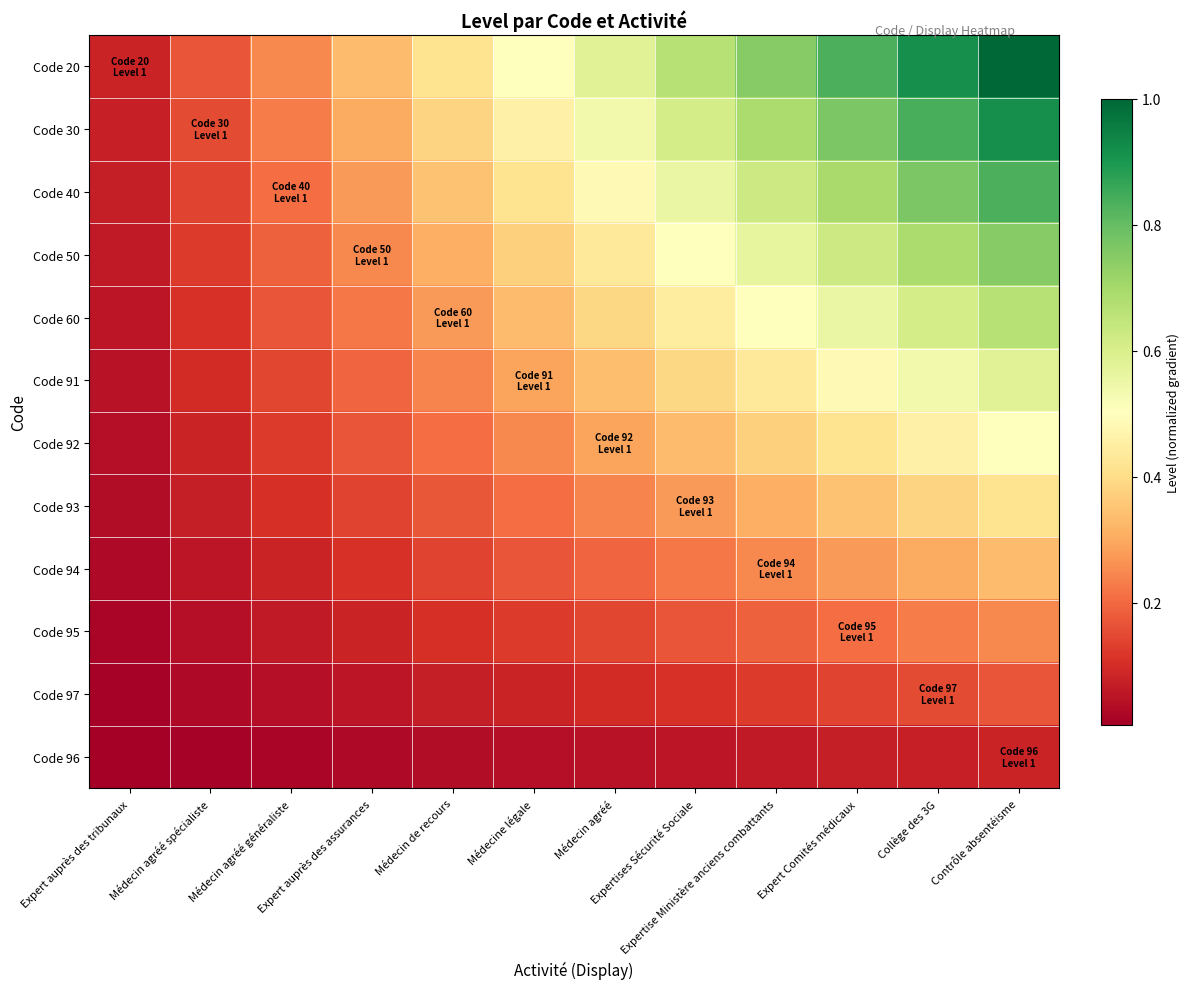

Reading right to left, extract all data points from this chart.

Code 20: Contrôle absentéisme=1.0	Collège des 3G=0.9	Expert Comités médicaux=0.8	Expertise Ministère anciens combattants=0.8	Expertises Sécurité Sociale=0.7	Médecin agréé=0.6	Médecine légale=0.5	Médecin de recours=0.4	Expert auprès des assurances=0.3	Médecin agréé généraliste=0.2	Médecin agréé spécialiste=0.2	Expert auprès des tribunaux=0.1
Code 30: Contrôle absentéisme=0.9	Collège des 3G=0.8	Expert Comités médicaux=0.8	Expertise Ministère anciens combattants=0.7	Expertises Sécurité Sociale=0.6	Médecin agréé=0.5	Médecine légale=0.5	Médecin de recours=0.4	Expert auprès des assurances=0.3	Médecin agréé généraliste=0.2	Médecin agréé spécialiste=0.2	Expert auprès des tribunaux=0.1
Code 40: Contrôle absentéisme=0.8	Collège des 3G=0.8	Expert Comités médicaux=0.7	Expertise Ministère anciens combattants=0.6	Expertises Sécurité Sociale=0.6	Médecin agréé=0.5	Médecine légale=0.4	Médecin de recours=0.3	Expert auprès des assurances=0.3	Médecin agréé généraliste=0.2	Médecin agréé spécialiste=0.1	Expert auprès des tribunaux=0.1
Code 50: Contrôle absentéisme=0.8	Collège des 3G=0.7	Expert Comités médicaux=0.6	Expertise Ministère anciens combattants=0.6	Expertises Sécurité Sociale=0.5	Médecin agréé=0.4	Médecine légale=0.4	Médecin de recours=0.3	Expert auprès des assurances=0.2	Médecin agréé généraliste=0.2	Médecin agréé spécialiste=0.1	Expert auprès des tribunaux=0.1
Code 60: Contrôle absentéisme=0.7	Collège des 3G=0.6	Expert Comités médicaux=0.6	Expertise Ministère anciens combattants=0.5	Expertises Sécurité Sociale=0.4	Médecin agréé=0.4	Médecine légale=0.3	Médecin de recours=0.3	Expert auprès des assurances=0.2	Médecin agréé généraliste=0.2	Médecin agréé spécialiste=0.1	Expert auprès des tribunaux=0.1
Code 91: Contrôle absentéisme=0.6	Collège des 3G=0.5	Expert Comités médicaux=0.5	Expertise Ministère anciens combattants=0.4	Expertises Sécurité Sociale=0.4	Médecin agréé=0.3	Médecine légale=0.3	Médecin de recours=0.2	Expert auprès des assurances=0.2	Médecin agréé généraliste=0.1	Médecin agréé spécialiste=0.1	Expert auprès des tribunaux=0.0
Code 92: Contrôle absentéisme=0.5	Collège des 3G=0.5	Expert Comités médicaux=0.4	Expertise Ministère anciens combattants=0.4	Expertises Sécurité Sociale=0.3	Médecin agréé=0.3	Médecine légale=0.2	Médecin de recours=0.2	Expert auprès des assurances=0.2	Médecin agréé généraliste=0.1	Médecin agréé spécialiste=0.1	Expert auprès des tribunaux=0.0
Code 93: Contrôle absentéisme=0.4	Collège des 3G=0.4	Expert Comités médicaux=0.3	Expertise Ministère anciens combattants=0.3	Expertises Sécurité Sociale=0.3	Médecin agréé=0.2	Médecine légale=0.2	Médecin de recours=0.2	Expert auprès des assurances=0.1	Médecin agréé généraliste=0.1	Médecin agréé spécialiste=0.1	Expert auprès des tribunaux=0.0
Code 94: Contrôle absentéisme=0.3	Collège des 3G=0.3	Expert Comités médicaux=0.3	Expertise Ministère anciens combattants=0.2	Expertises Sécurité Sociale=0.2	Médecin agréé=0.2	Médecine légale=0.2	Médecin de recours=0.1	Expert auprès des assurances=0.1	Médecin agréé généraliste=0.1	Médecin agréé spécialiste=0.1	Expert auprès des tribunaux=0.0
Code 95: Contrôle absentéisme=0.2	Collège des 3G=0.2	Expert Comités médicaux=0.2	Expertise Ministère anciens combattants=0.2	Expertises Sécurité Sociale=0.2	Médecin agréé=0.1	Médecine légale=0.1	Médecin de recours=0.1	Expert auprès des assurances=0.1	Médecin agréé généraliste=0.1	Médecin agréé spécialiste=0.0	Expert auprès des tribunaux=0.0
Code 97: Contrôle absentéisme=0.2	Collège des 3G=0.2	Expert Comités médicaux=0.1	Expertise Ministère anciens combattants=0.1	Expertises Sécurité Sociale=0.1	Médecin agréé=0.1	Médecine légale=0.1	Médecin de recours=0.1	Expert auprès des assurances=0.1	Médecin agréé généraliste=0.0	Médecin agréé spécialiste=0.0	Expert auprès des tribunaux=0.0
Code 96: Contrôle absentéisme=0.1	Collège des 3G=0.1	Expert Comités médicaux=0.1	Expertise Ministère anciens combattants=0.1	Expertises Sécurité Sociale=0.1	Médecin agréé=0.0	Médecine légale=0.0	Médecin de recours=0.0	Expert auprès des assurances=0.0	Médecin agréé généraliste=0.0	Médecin agréé spécialiste=0.0	Expert auprès des tribunaux=0.0